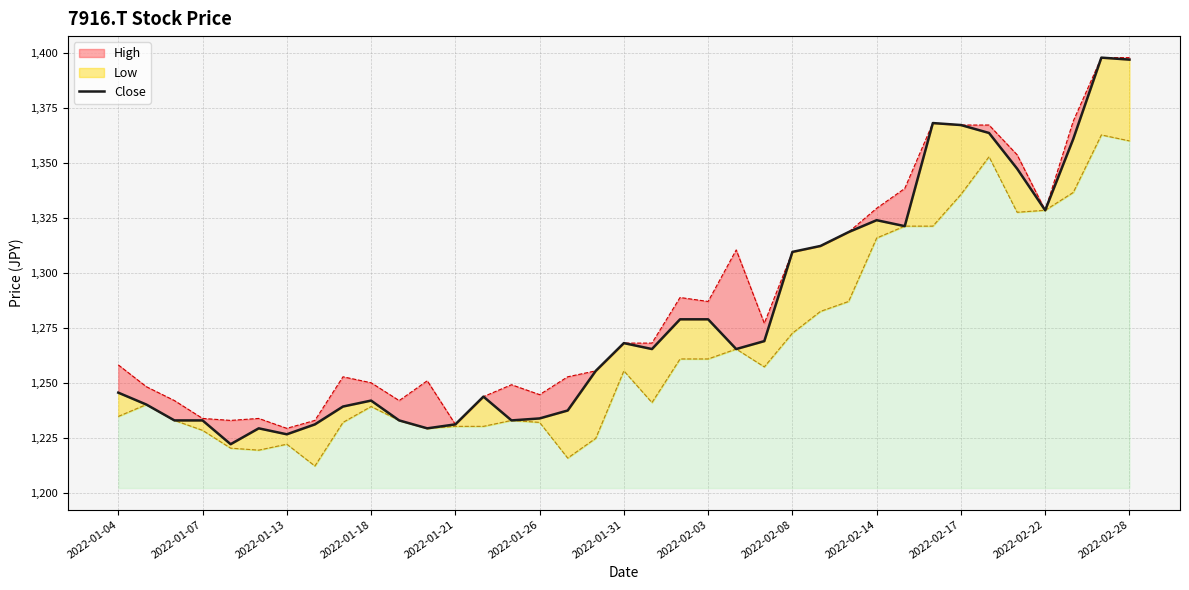

How many interior local valleys (lower than both neighbors) does the data have?

8